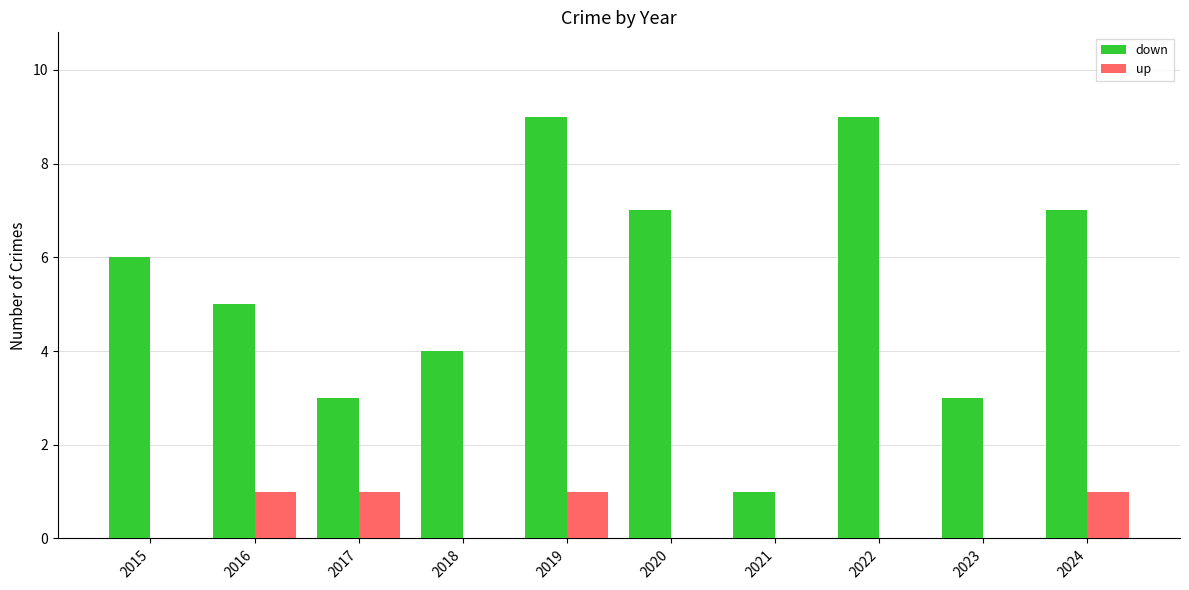

What is the maximum value for up?

1